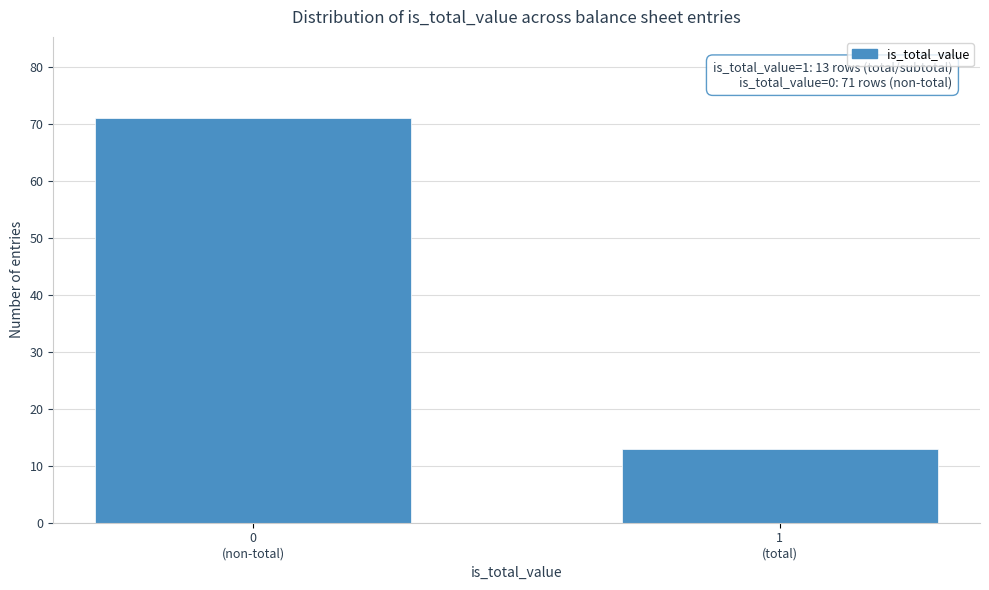

Reading left to right, extract all data points from this chart.

71	13